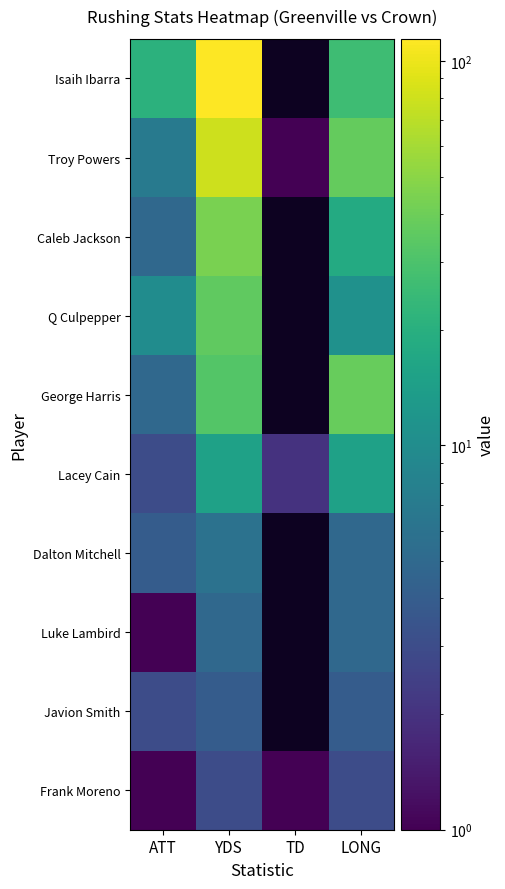

Between ATT and LONG, which series saw the biggest shift?

George Harris